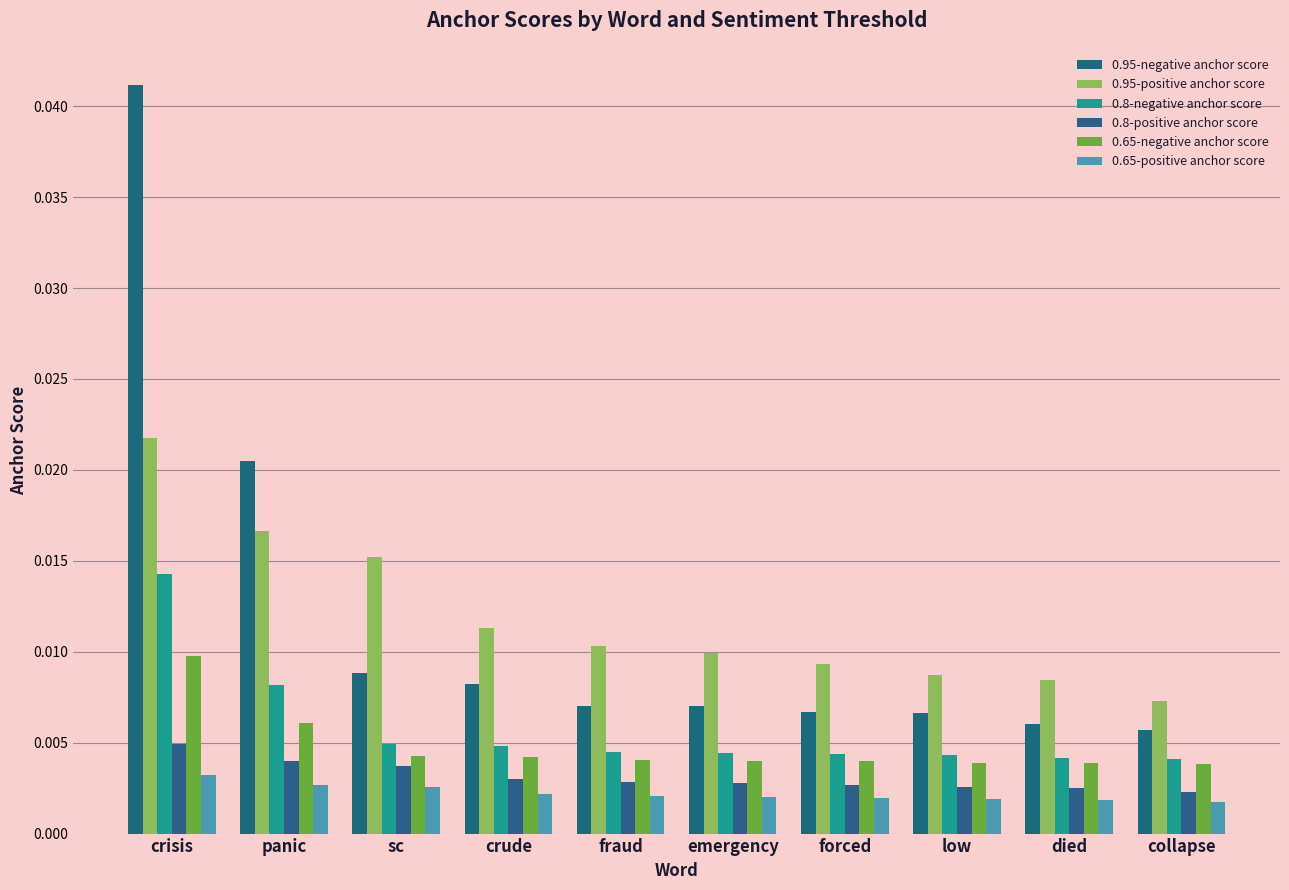

Which series has the widest spread of values?

0.95-negative anchor score